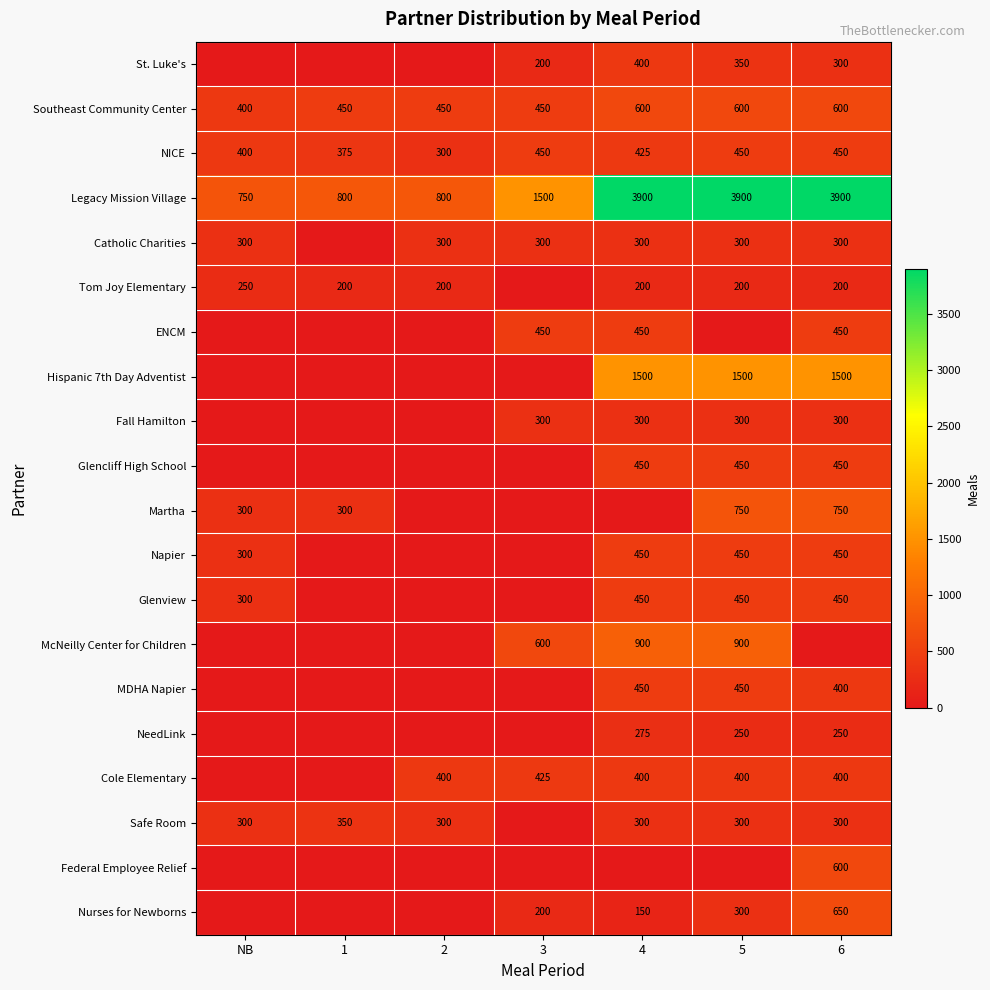

Is the value of Cole Elementary at 2 greater than the value of Legacy Mission Village at 3?

No